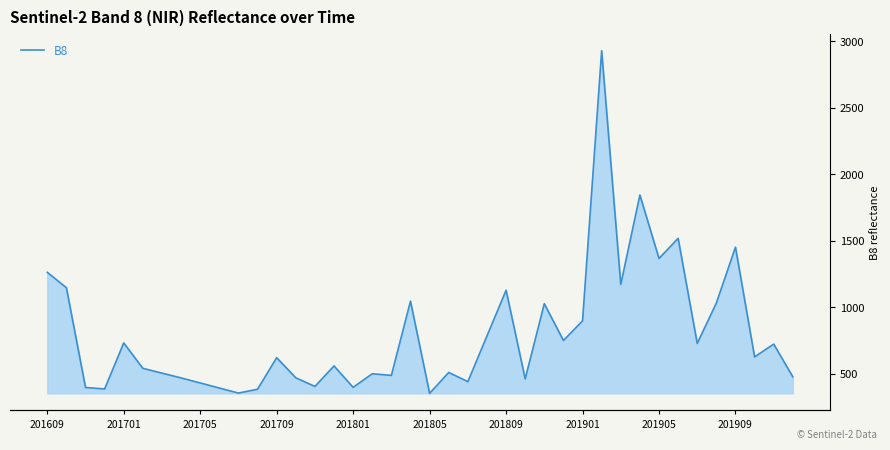

True or false: the data shows 1127 at 201809.

True